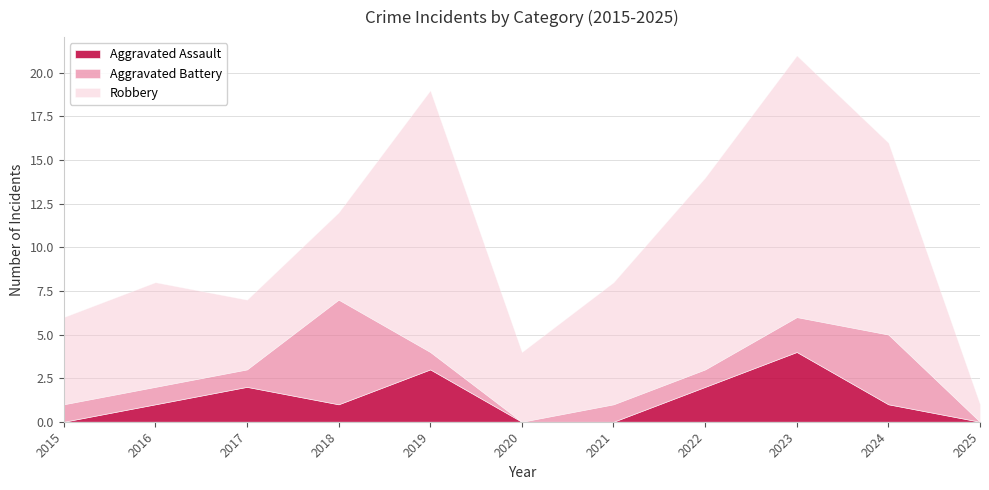

True or false: Robbery has a value of 2 at 2016.

False